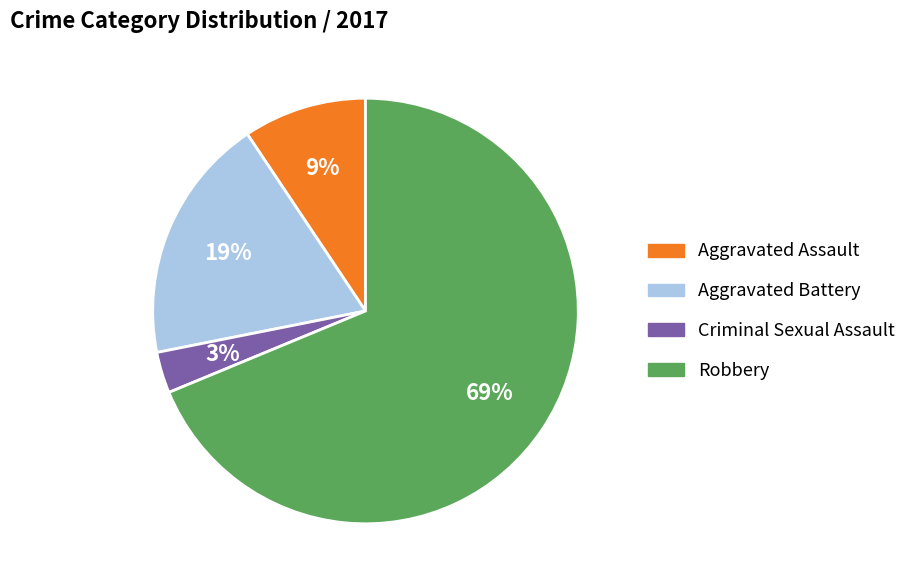

What percentage is the Aggravated Assault slice, to the nearest percent?

9%